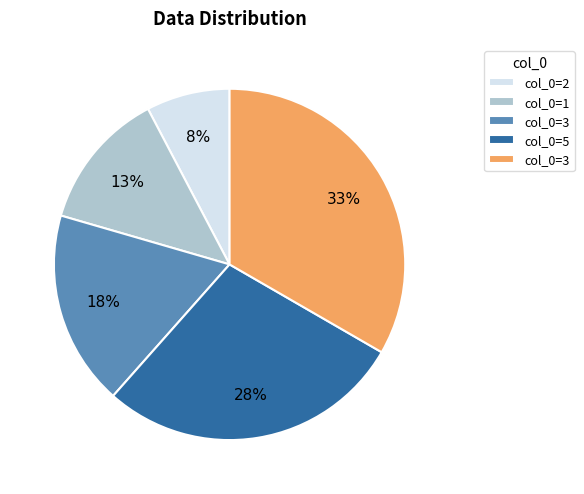

Is there a majority slice in this chart?

No